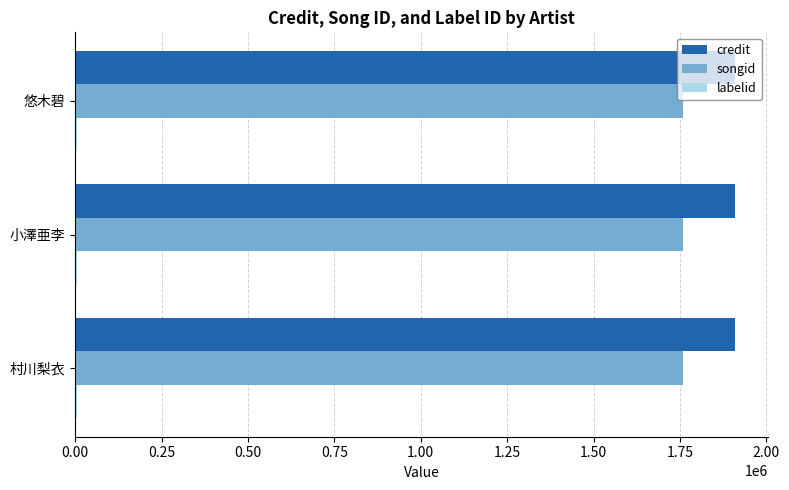

The songid series shows 1759891 at 村川梨衣. True or false?

True